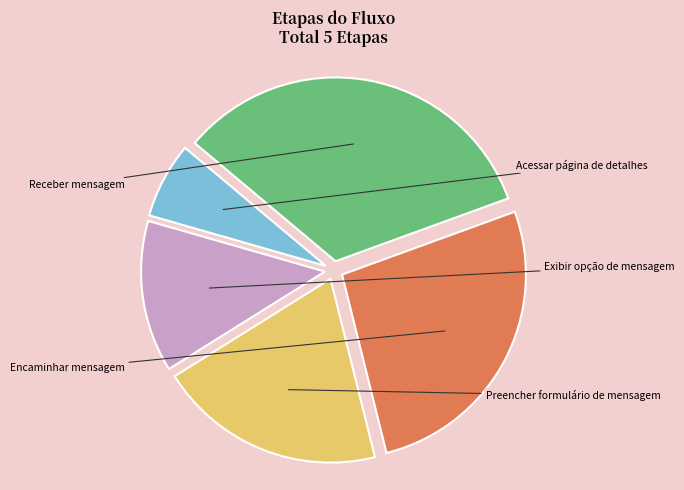

Is the sum of Exibir opção de mensagem and Receber mensagem greater than half?

No